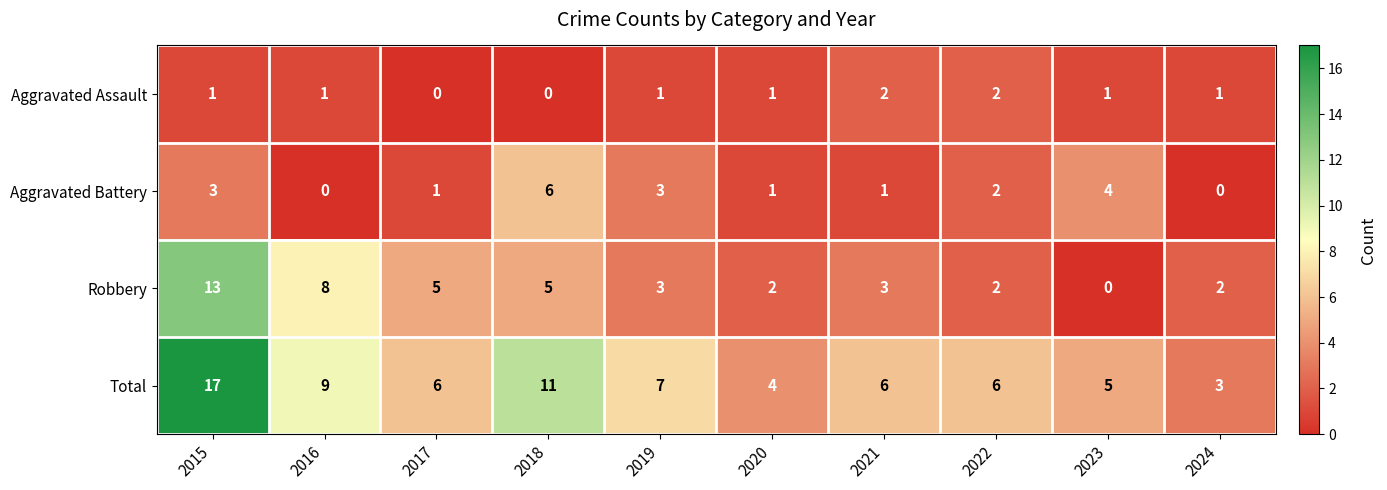

True or false: Total has a value of 5 at 2023.

True